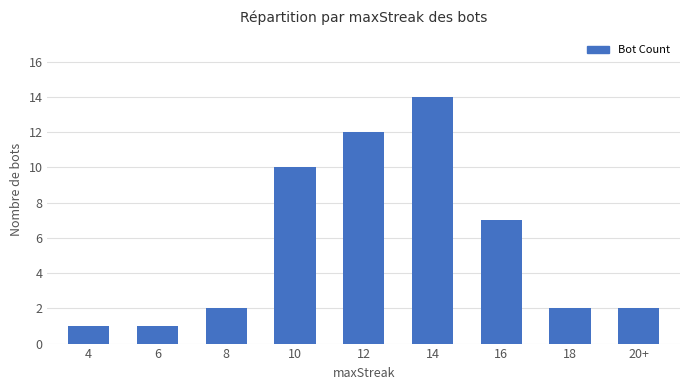

What position from the right is 6?

8